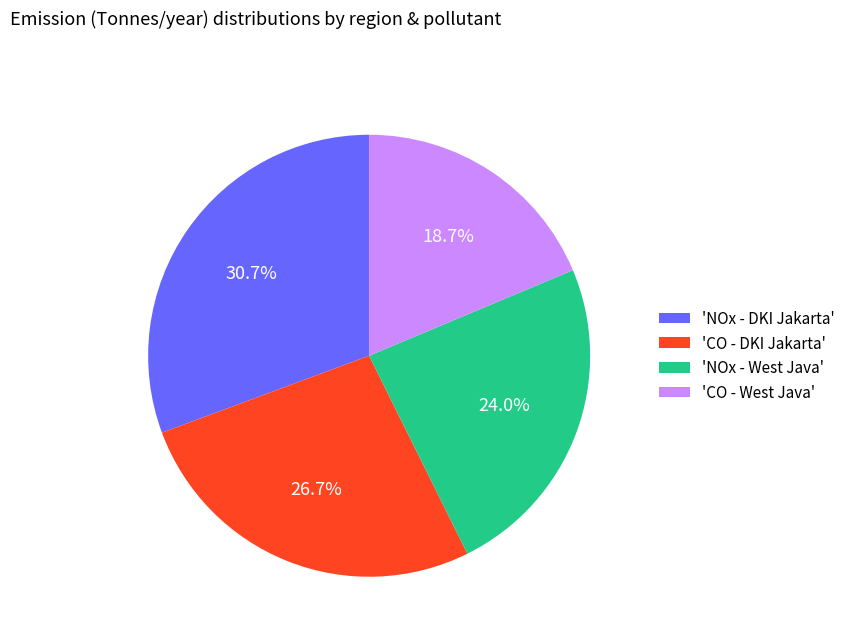

Which has a higher value, 'NOx - DKI Jakarta' or 'CO - DKI Jakarta'?

'NOx - DKI Jakarta'